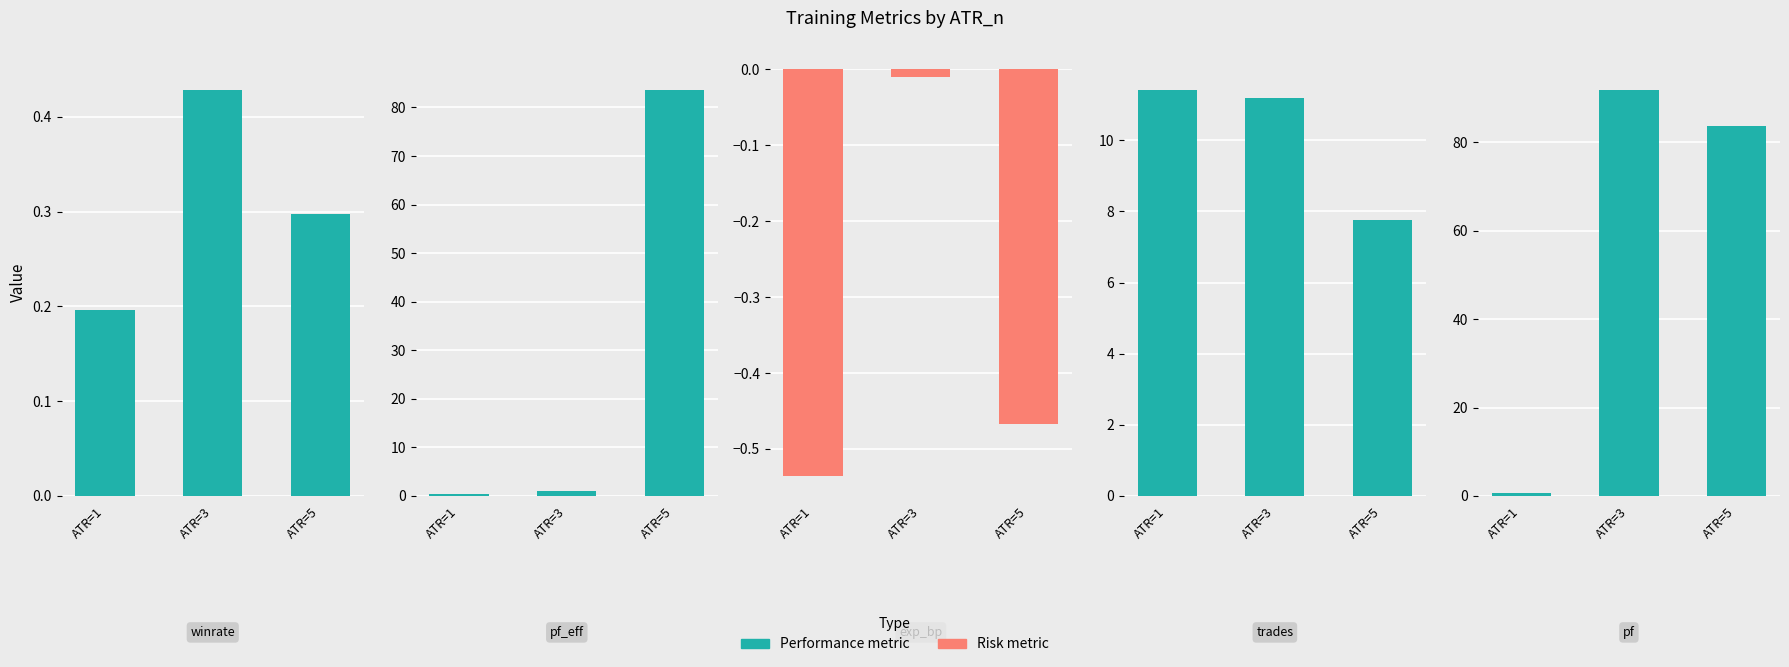

Which series has the widest spread of values?

train_pf